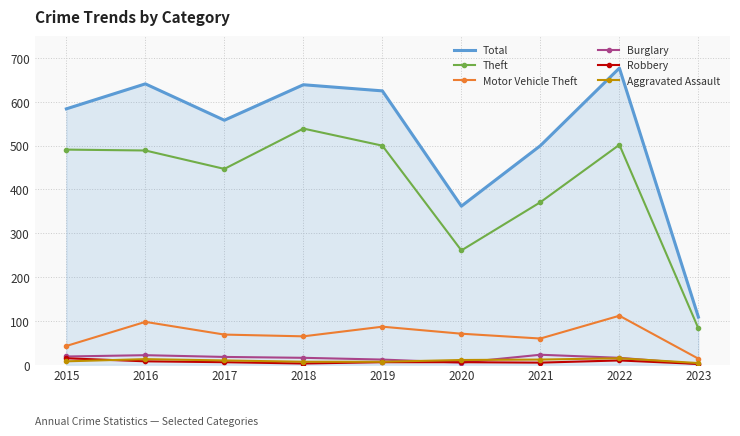

True or false: Theft and Aggravated Assault intersect in this chart.

False